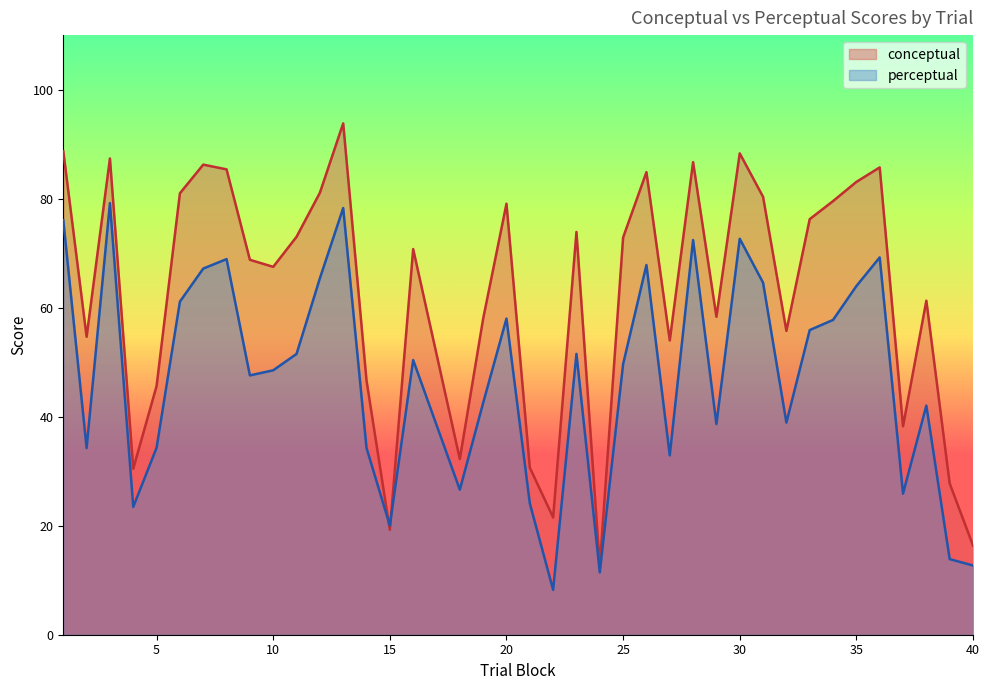

Rank the series at 35 from lowest to highest value.

perceptual, conceptual